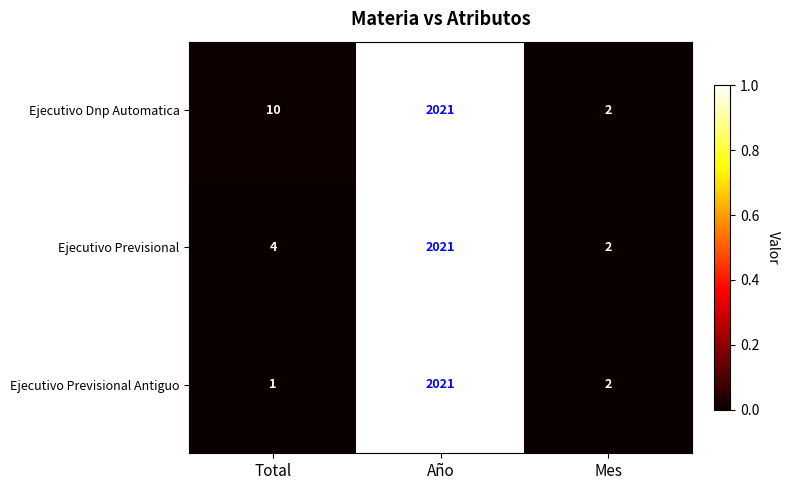

Which series changed the most between Total and Año?

Ejecutivo Previsional Antiguo